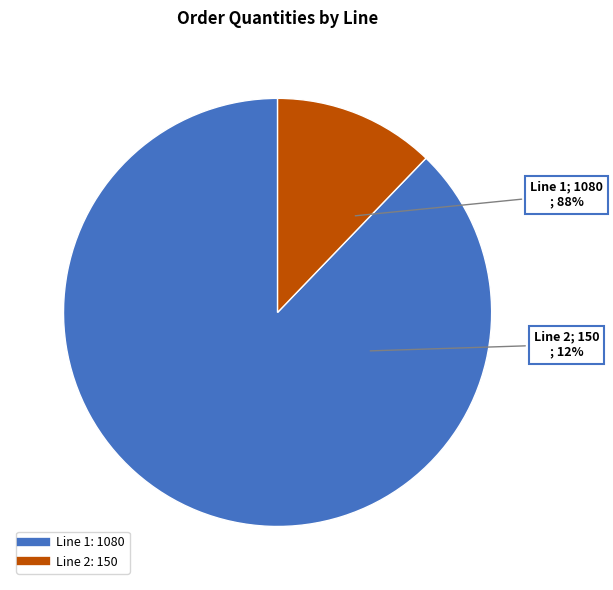

How many slices are in this pie chart?

2